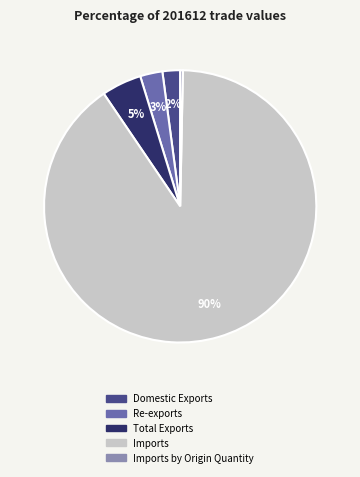

Which has a higher value, Re-exports or Total Exports?

Total Exports